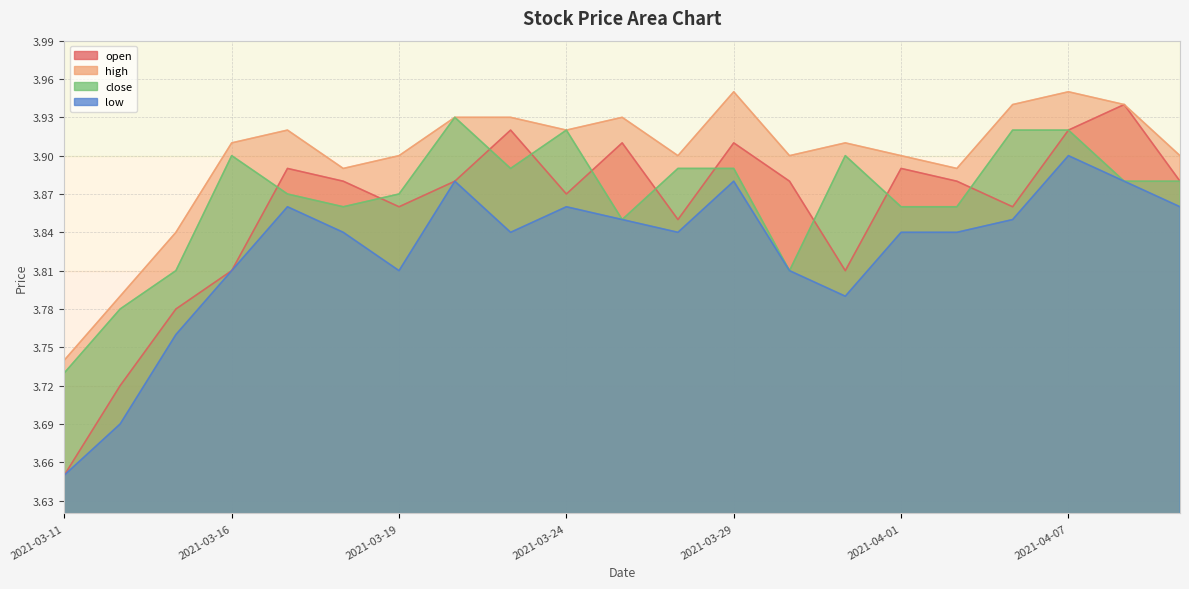

Reading left to right, extract all data points from this chart.

open: 2021-03-11=3.6	2021-03-12=3.7	2021-03-15=3.8	2021-03-16=3.8	2021-03-17=3.9	2021-03-18=3.9	2021-03-19=3.9	2021-03-22=3.9	2021-03-23=3.9	2021-03-24=3.9	2021-03-25=3.9	2021-03-26=3.9	2021-03-29=3.9	2021-03-30=3.9	2021-03-31=3.8	2021-04-01=3.9	2021-04-02=3.9	2021-04-06=3.9	2021-04-07=3.9	2021-04-08=3.9	2021-04-09=3.9
high: 2021-03-11=3.7	2021-03-12=3.8	2021-03-15=3.8	2021-03-16=3.9	2021-03-17=3.9	2021-03-18=3.9	2021-03-19=3.9	2021-03-22=3.9	2021-03-23=3.9	2021-03-24=3.9	2021-03-25=3.9	2021-03-26=3.9	2021-03-29=4.0	2021-03-30=3.9	2021-03-31=3.9	2021-04-01=3.9	2021-04-02=3.9	2021-04-06=3.9	2021-04-07=4.0	2021-04-08=3.9	2021-04-09=3.9
close: 2021-03-11=3.7	2021-03-12=3.8	2021-03-15=3.8	2021-03-16=3.9	2021-03-17=3.9	2021-03-18=3.9	2021-03-19=3.9	2021-03-22=3.9	2021-03-23=3.9	2021-03-24=3.9	2021-03-25=3.9	2021-03-26=3.9	2021-03-29=3.9	2021-03-30=3.8	2021-03-31=3.9	2021-04-01=3.9	2021-04-02=3.9	2021-04-06=3.9	2021-04-07=3.9	2021-04-08=3.9	2021-04-09=3.9
low: 2021-03-11=3.6	2021-03-12=3.7	2021-03-15=3.8	2021-03-16=3.8	2021-03-17=3.9	2021-03-18=3.8	2021-03-19=3.8	2021-03-22=3.9	2021-03-23=3.8	2021-03-24=3.9	2021-03-25=3.9	2021-03-26=3.8	2021-03-29=3.9	2021-03-30=3.8	2021-03-31=3.8	2021-04-01=3.8	2021-04-02=3.8	2021-04-06=3.9	2021-04-07=3.9	2021-04-08=3.9	2021-04-09=3.9